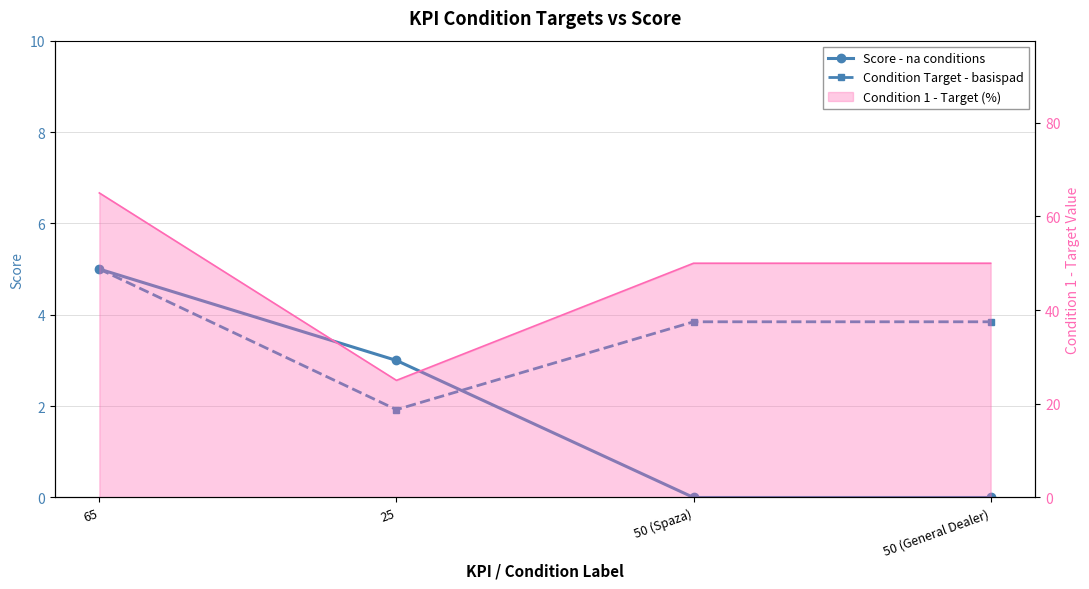

What is the maximum value for Score - na conditions?

5.0